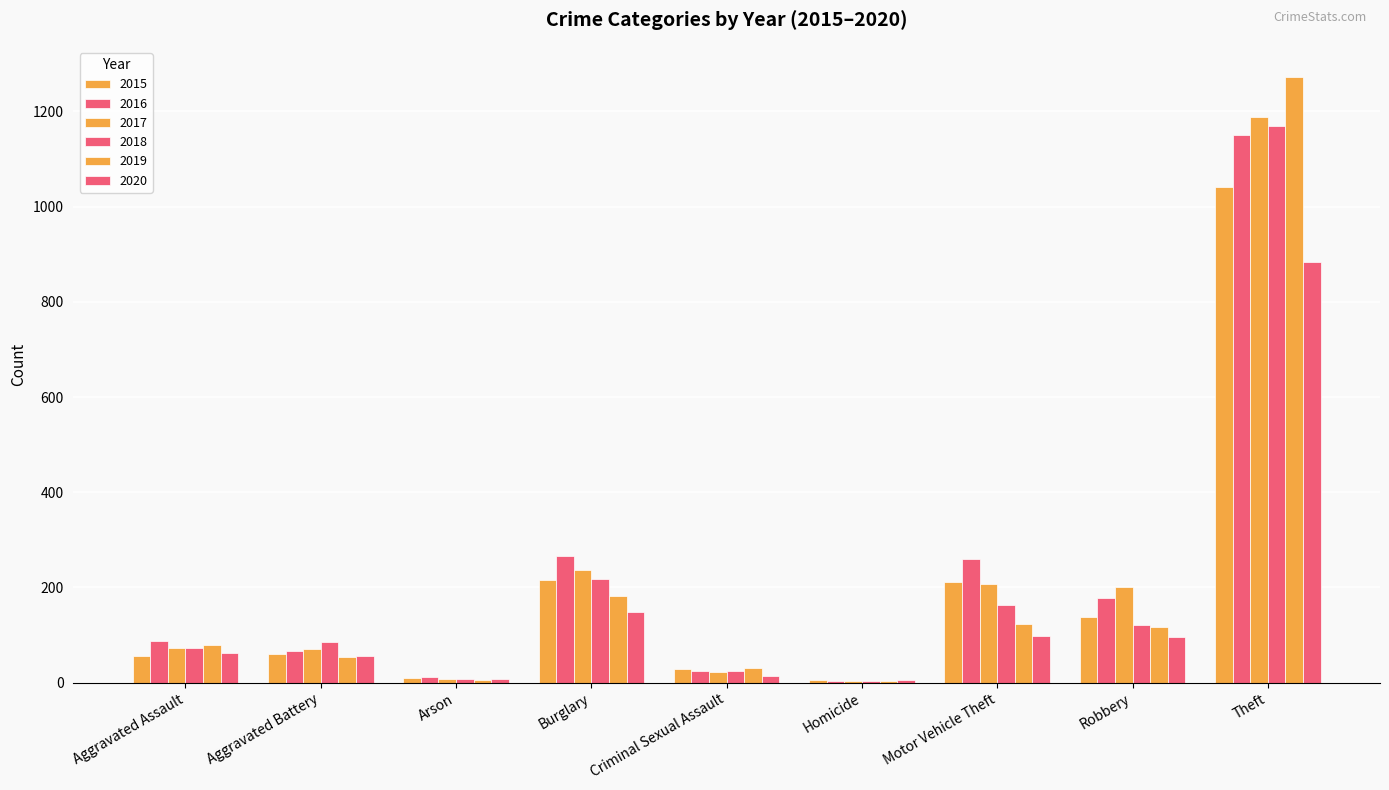

At how many categories does at least one series exceed 1188?

1